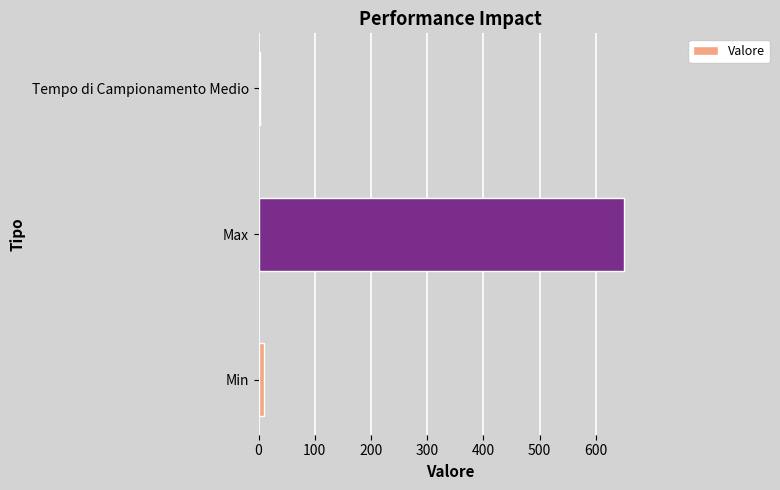

Between Tempo di Campionamento Medio and Max, which is larger?

Max